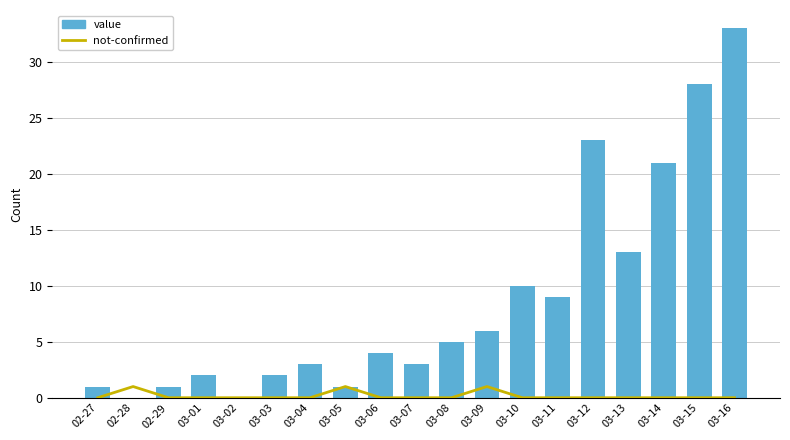

At which category is the sum across all series the highest?

03-16